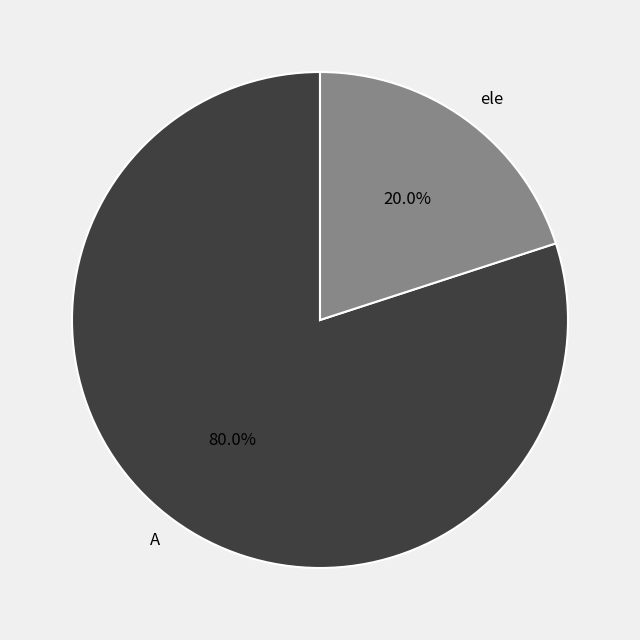

To the nearest percent, what is the difference between the largest and smallest slice percentages?

60%